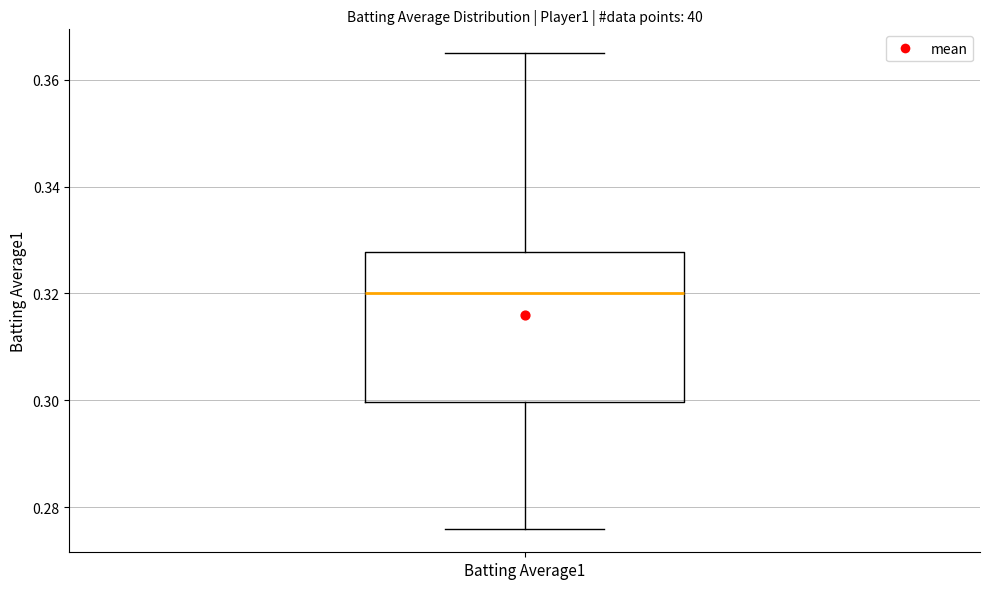

Read this box plot against the y-axis: the position of the median line, the range covered by the box, and the ends of both whiskers. The values are not printed on the chart, so give them approximately, as read against the axis.

median 0.320, box 0.300 to 0.328, whiskers 0.276 to 0.366